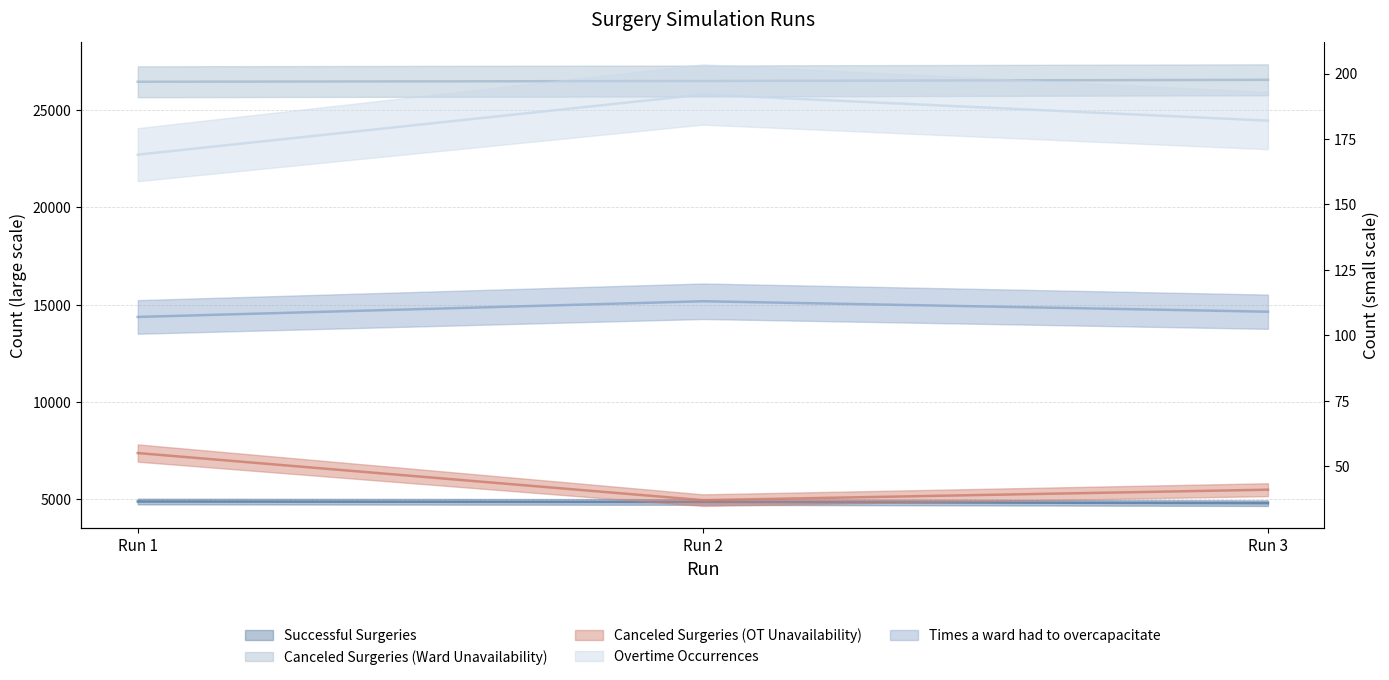

Reading right to left, what are all the values shown in this chart?

Successful Surgeries: 4802	4862	4887
Canceled Surgeries (OT Unavailability): 41	37	55
Canceled Surgeries (Ward Unavailability): 26561	26501	26462
Overtime Occurrences: 182	192	169
Times a ward had to overcapacitate: 109	113	107